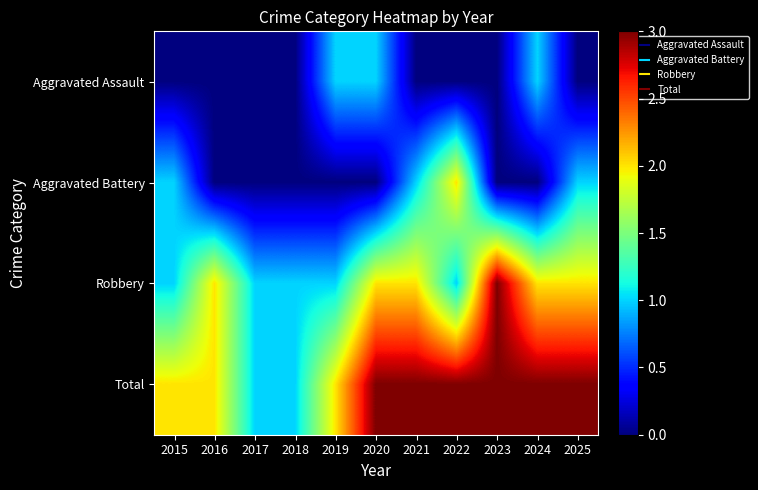

Reading right to left, list all the values displayed in this chart.

Aggravated Assault: 2025=0	2024=1	2023=0	2022=0	2021=0	2020=1	2019=1	2018=0	2017=0	2016=0	2015=0
Aggravated Battery: 2025=1	2024=0	2023=0	2022=2	2021=1	2020=0	2019=0	2018=0	2017=0	2016=0	2015=1
Robbery: 2025=2	2024=2	2023=3	2022=1	2021=2	2020=2	2019=1	2018=1	2017=1	2016=2	2015=1
Total: 2025=3	2024=3	2023=3	2022=3	2021=3	2020=3	2019=2	2018=1	2017=1	2016=2	2015=2